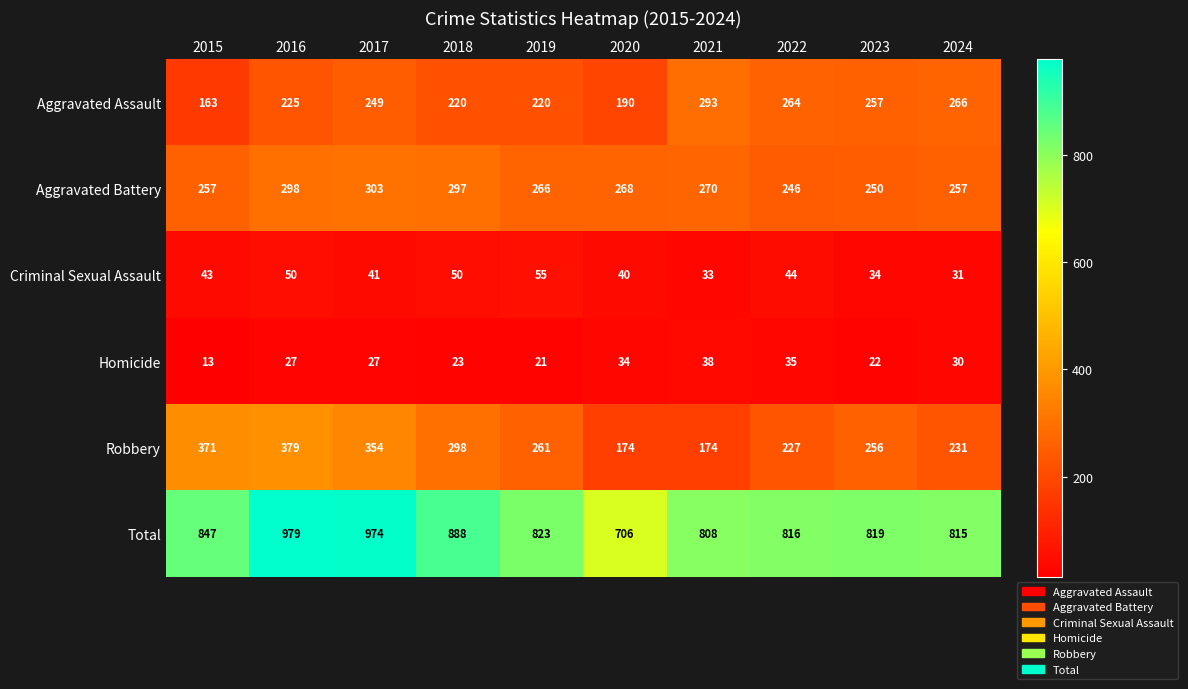

What is the spread (max minus min) of values at 2019?

802